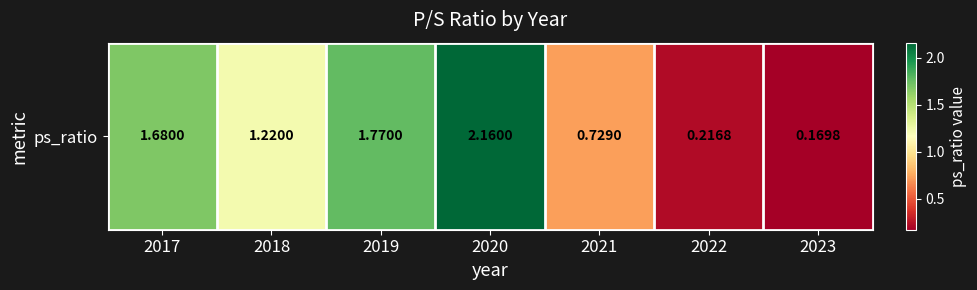

The value at 2021 is 0.2. True or false?

False